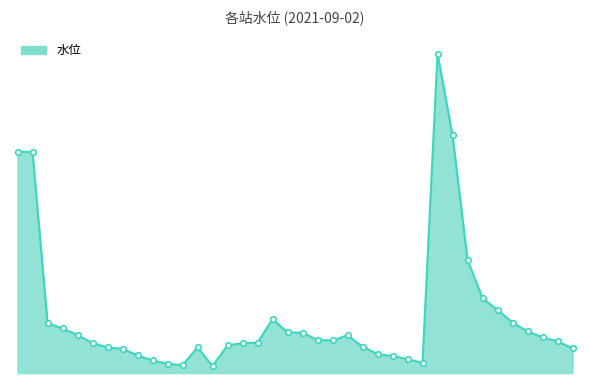

Rank the categories by value from highest to lowest.

安康, 白河, 寸滩, 武隆, 黄家港, 襄阳, 宜城, 石门, 皇庄, 宜昌, 枝城, 沙洋, 新江口, 沙道观, 沙市, 弥陀寺, 岳口, 管家铺, 康家岗, 仙桃, 桃源, 监利, 桃江, 湘潭, 长湖, 城陵矶, 莲花塘, 汉川, 螺山, 挖沟咀, 汉口, 五房台, 三洲, 黄石, 梁子镇, 码头镇, 九江, 湖口